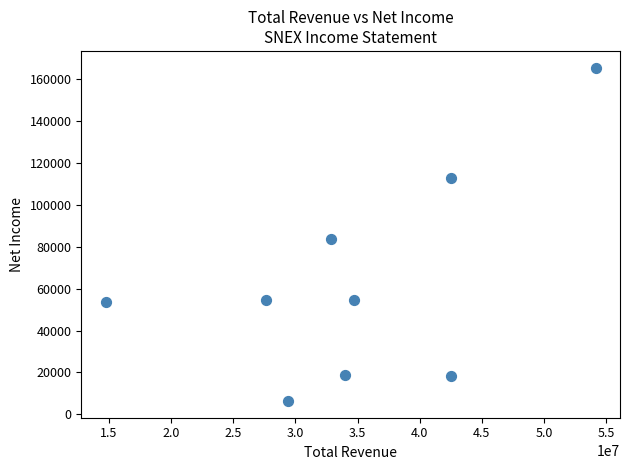

What Y value in the scatter plot is closest to 85950?

83600